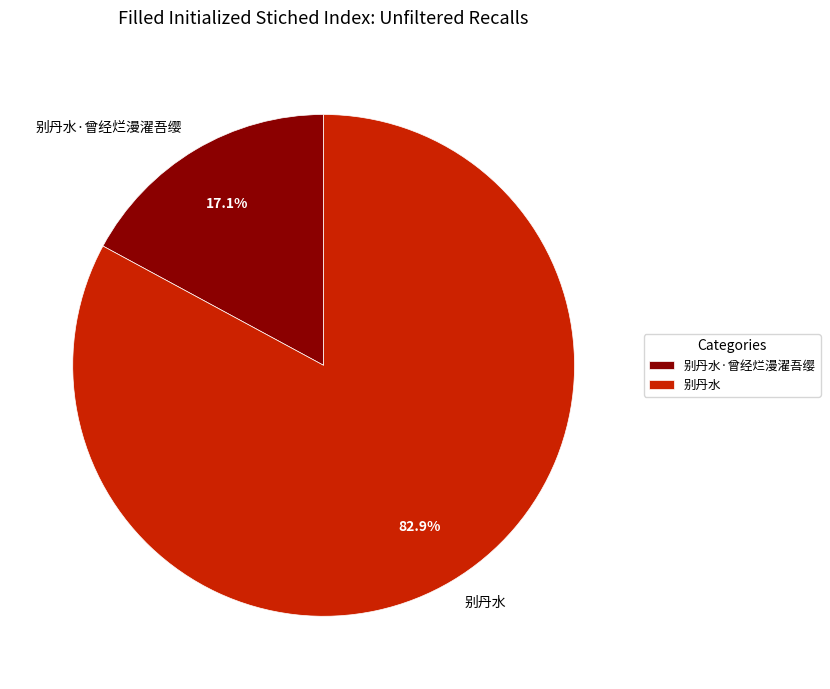

Rank the categories by value from lowest to highest.

别丹水·曾经烂漫濯吾缨, 别丹水